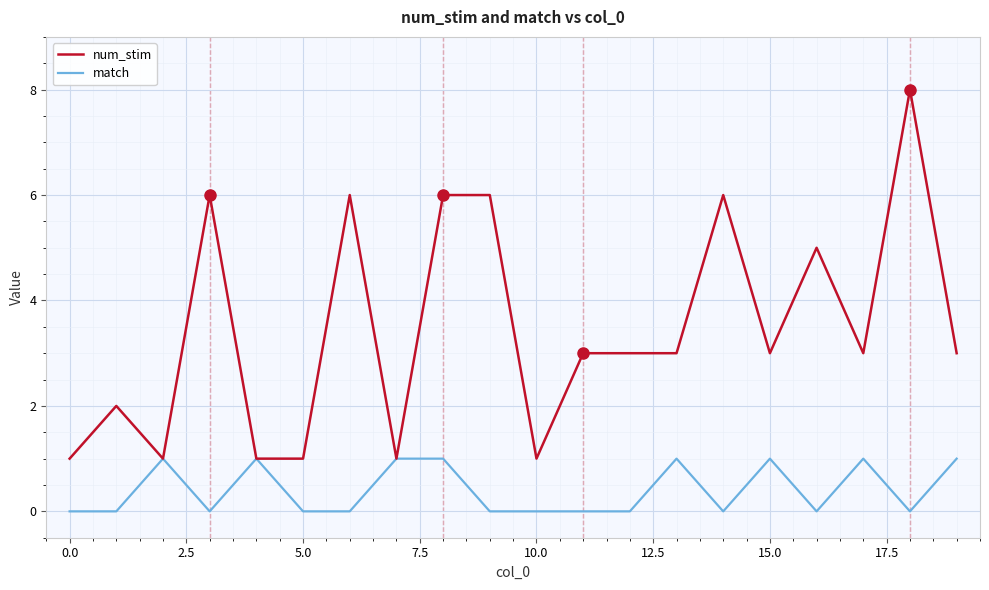

Rank the series by their average value, from lowest to highest.

match, num_stim